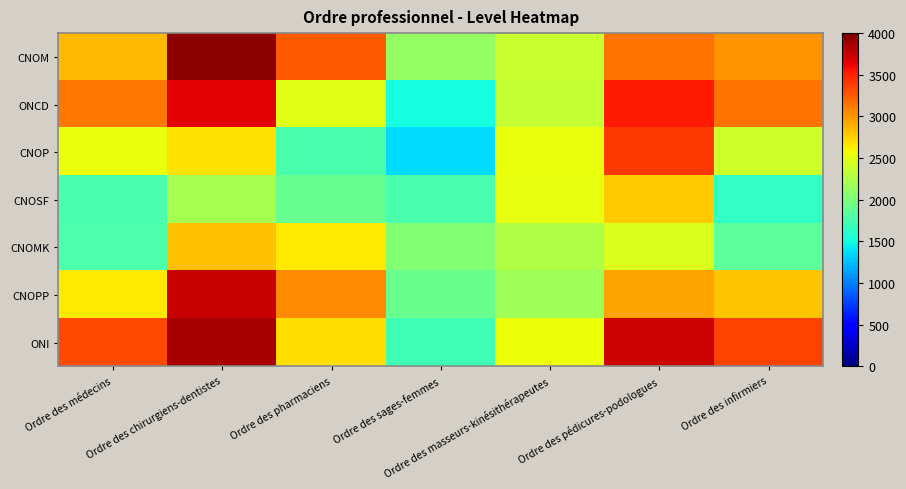

Reading right to left, list all the values displayed in this chart.

CNOM: Ordre des infirmiers=3004.5	Ordre des pédicures-podologues=3146.4	Ordre des masseurs-kinésithérapeutes=2374.5	Ordre des sages-femmes=2121.8	Ordre des pharmaciens=3254.5	Ordre des chirurgiens-dentistes=3945.5	Ordre des médecins=2850.0
ONCD: Ordre des infirmiers=3150.0	Ordre des pédicures-podologues=3527.0	Ordre des masseurs-kinésithérapeutes=2356.1	Ordre des sages-femmes=1506.2	Ordre des pharmaciens=2495.5	Ordre des chirurgiens-dentistes=3653.6	Ordre des médecins=3125.5
CNOP: Ordre des infirmiers=2404.5	Ordre des pédicures-podologues=3393.8	Ordre des masseurs-kinésithérapeutes=2543.9	Ordre des sages-femmes=1373.0	Ordre des pharmaciens=1750.0	Ordre des chirurgiens-dentistes=2673.0	Ordre des médecins=2543.9
CNOSF: Ordre des infirmiers=1645.5	Ordre des pédicures-podologues=2778.2	Ordre des masseurs-kinésithérapeutes=2525.5	Ordre des sages-femmes=1753.6	Ordre des pharmaciens=1895.5	Ordre des chirurgiens-dentistes=2206.2	Ordre des médecins=1756.1
CNOMK: Ordre des infirmiers=1845.5	Ordre des pédicures-podologues=2454.5	Ordre des masseurs-kinésithérapeutes=2250.0	Ordre des sages-femmes=2045.5	Ordre des pharmaciens=2654.5	Ordre des chirurgiens-dentistes=2821.8	Ordre des médecins=1774.5
CNOPP: Ordre des infirmiers=2804.5	Ordre des pédicures-podologues=2946.4	Ordre des masseurs-kinésithérapeutes=2174.5	Ordre des sages-femmes=1921.8	Ordre des pharmaciens=3054.5	Ordre des chirurgiens-dentistes=3745.5	Ordre des médecins=2650.0
ONI: Ordre des infirmiers=3350.0	Ordre des pédicures-podologues=3727.0	Ordre des masseurs-kinésithérapeutes=2556.1	Ordre des sages-femmes=1706.2	Ordre des pharmaciens=2695.5	Ordre des chirurgiens-dentistes=3853.6	Ordre des médecins=3325.5